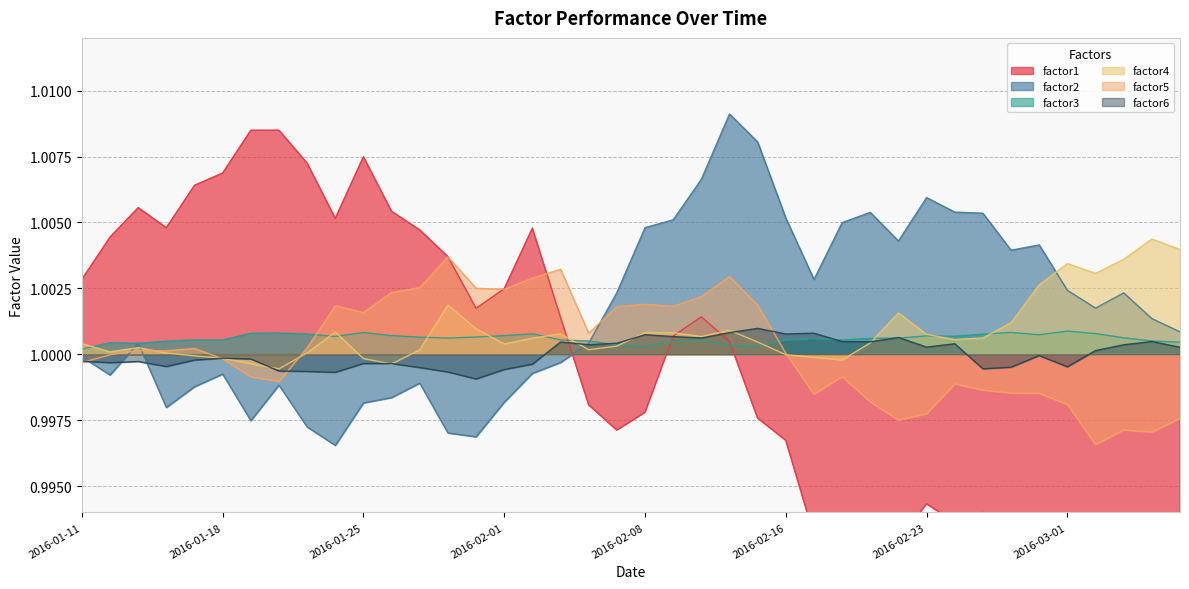

The factor6 series shows 1.0 at 2016-01-18. True or false?

True